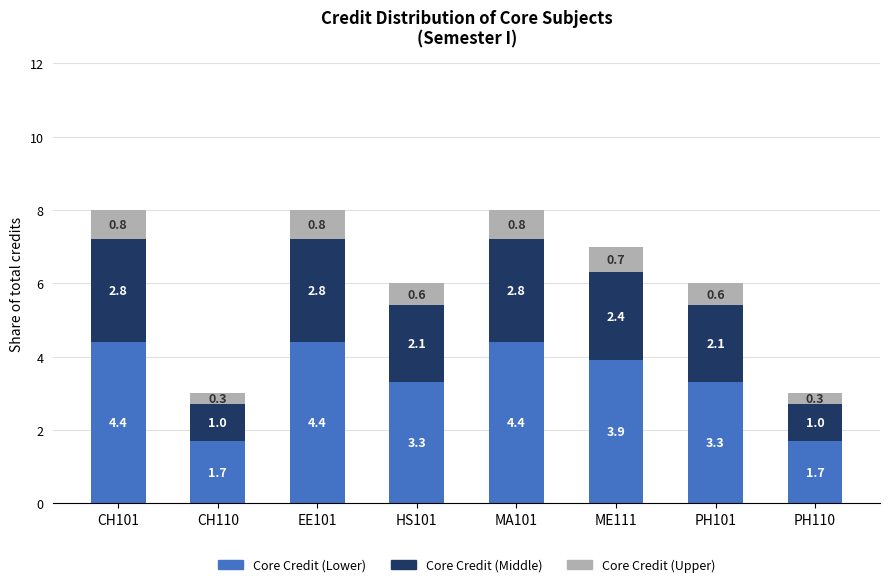

Does the chart contain stacked bars?

Yes